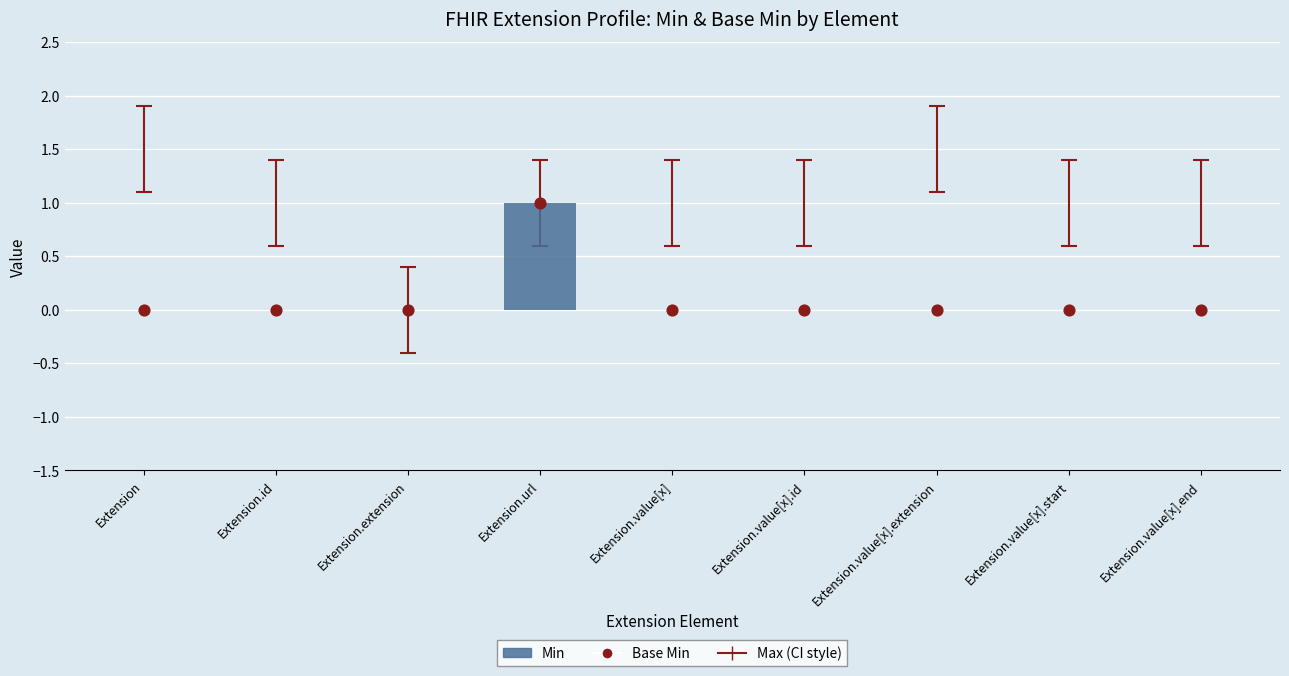

Which series contains the lowest Y value?

Min